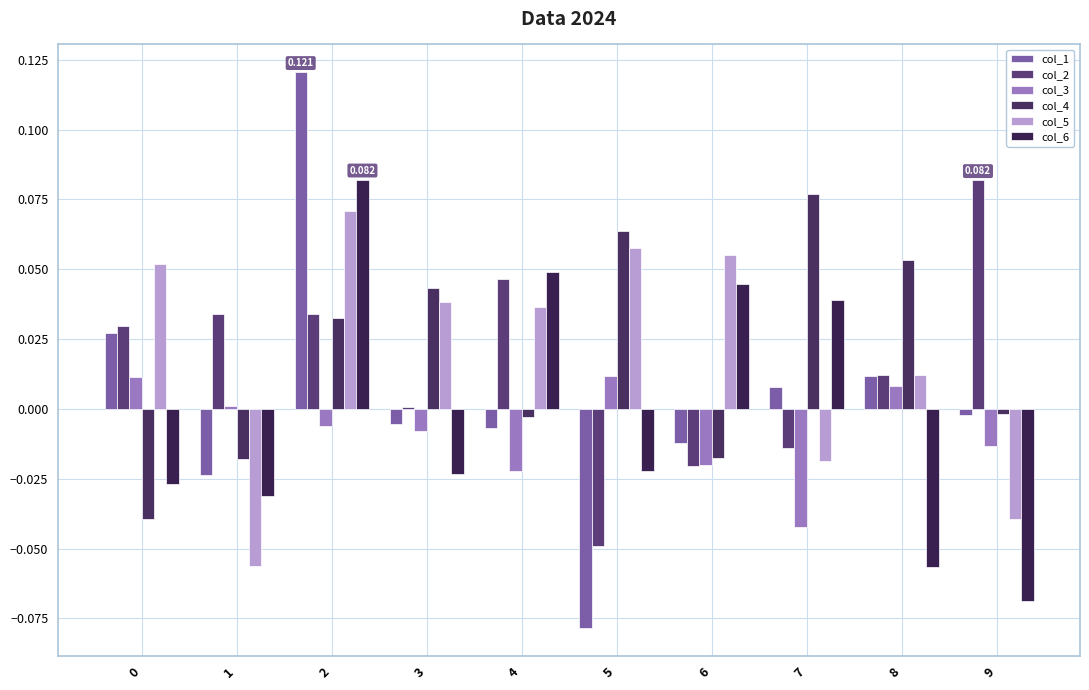

At how many categories does at least one series exceed 0?

10